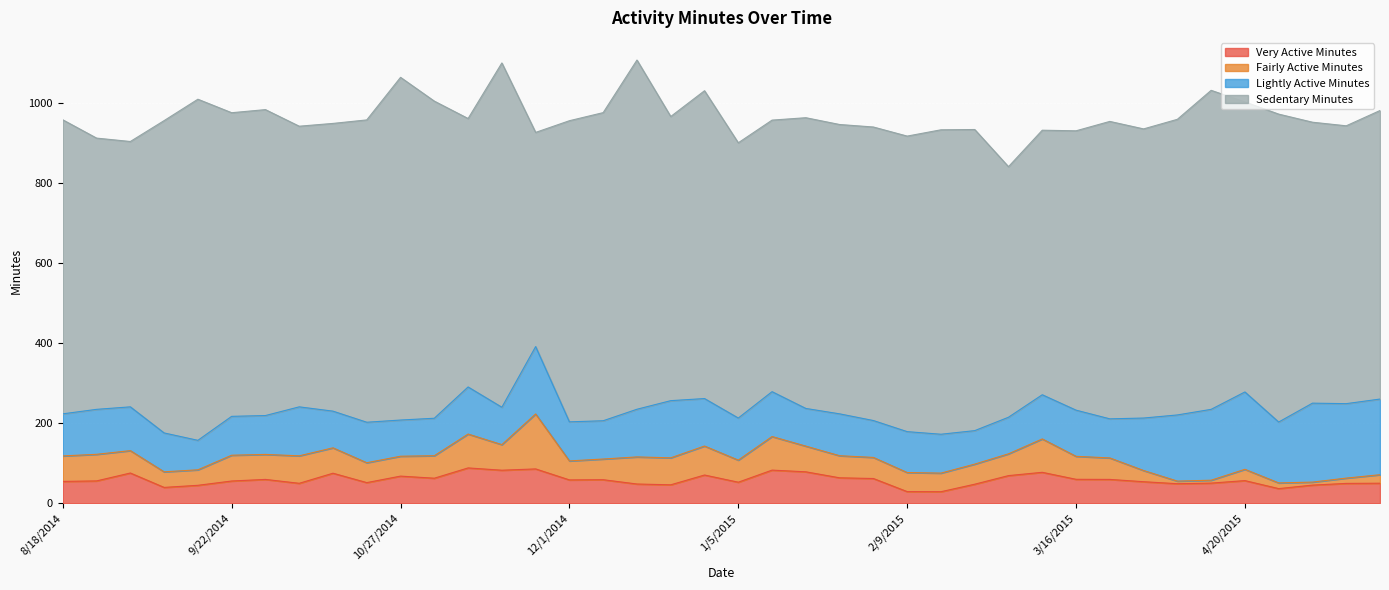

Reading left to right, list all the values displayed in this chart.

Very Active Minutes: 54.5	55.8	75.5	39.5	44.8	55.5	59.5	49.8	75.0	51.5	67.8	62.5	88.2	82.5	85.8	58.2	58.8	48.0	46.0	70.5	52.5	82.8	78.5	63.5	61.8	29.0	28.8	47.5	69.0	77.2	59.8	59.5	53.8	48.8	50.2	56.5	36.5	45.2	49.5	50.0
Fairly Active Minutes: 63.8	66.5	56.0	39.0	38.8	64.5	62.5	68.8	63.5	49.8	49.8	56.2	84.8	64.0	137.5	47.5	51.8	67.8	67.5	72.5	55.2	84.0	64.2	55.2	52.8	47.8	46.5	50.2	54.5	83.5	57.5	53.8	28.0	6.5	7.2	28.2	14.2	7.5	13.2	21.2
Lightly Active Minutes: 105.2	112.5	109.5	97.2	73.8	97.2	97.2	122.5	91.8	101.2	90.5	93.8	117.8	93.5	168.5	97.8	95.8	119.2	143.0	118.8	105.2	112.2	94.2	104.8	92.2	102.2	97.2	83.8	91.5	110.5	115.5	97.8	131.2	165.5	177.2	193.5	152.2	197.5	186.2	189.2
Sedentary Minutes: 735.5	678.5	663.8	781.2	853.2	759.5	765.2	702.0	719.8	756.2	857.2	793.2	671.5	861.2	535.8	753.2	770.8	873.5	710.8	770.0	688.5	679.2	727.2	723.8	734.2	739.2	761.5	753.2	626.8	661.8	698.8	744.0	723.2	739.5	798.0	725.5	770.2	702.8	695.0	721.8